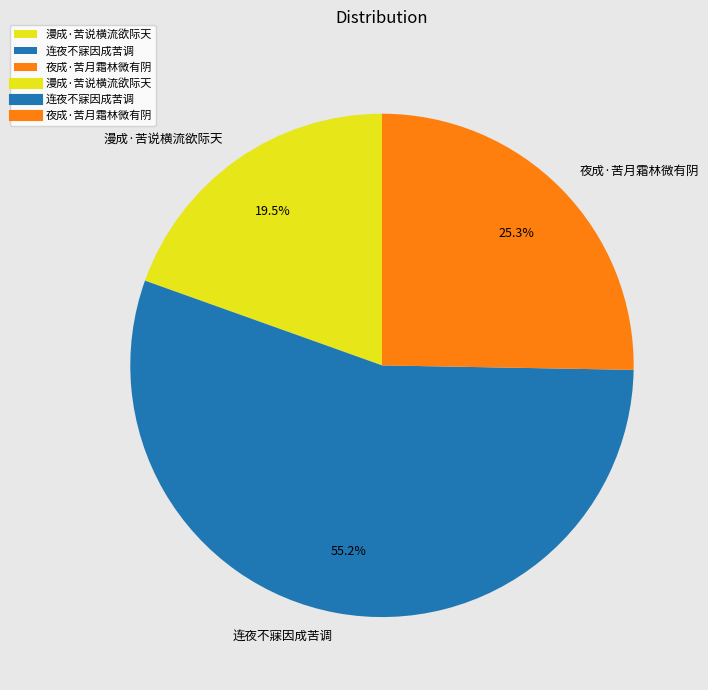

To the nearest percent, what is the difference between the largest and smallest slice percentages?

36%